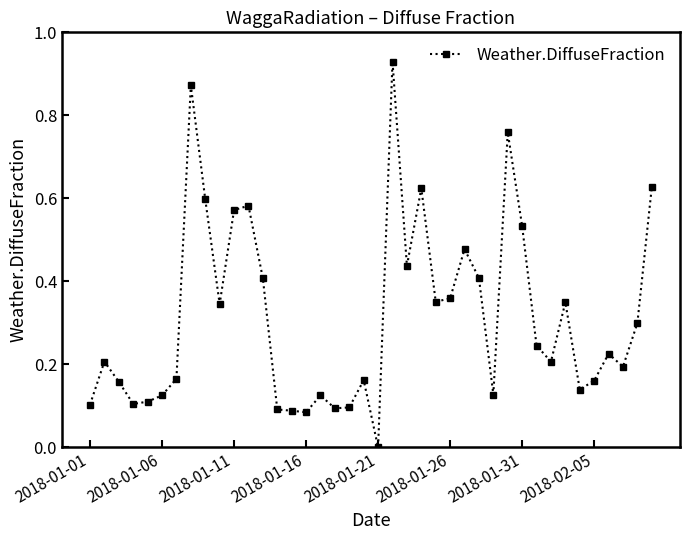

True or false: there are more than 2 points higher than both neighbors.

True